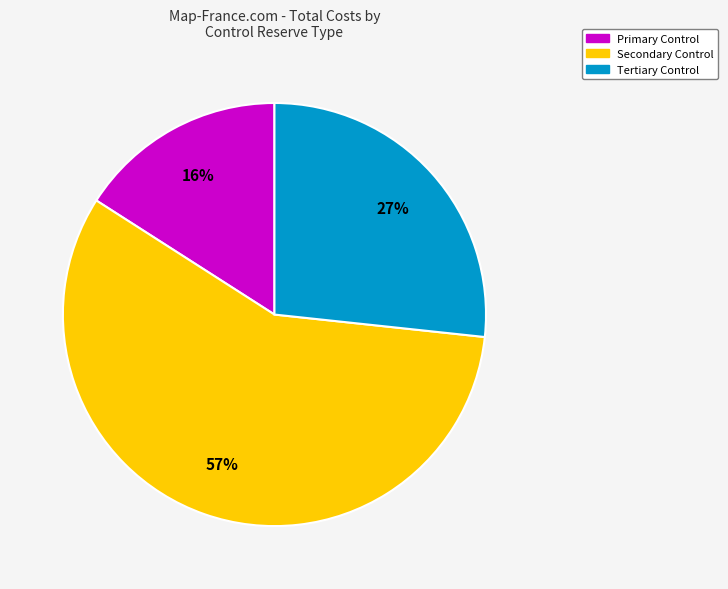

The Primary Control slice represents 16% of the pie. True or false?

True